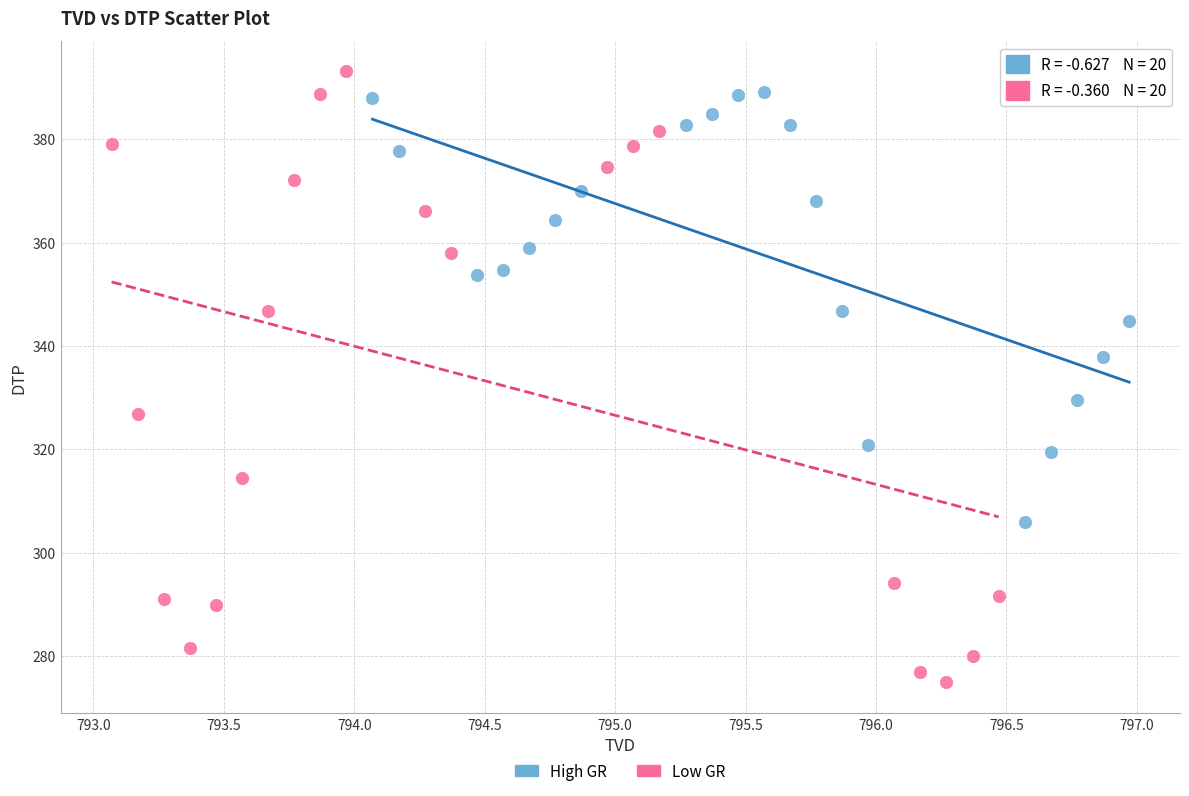

Which series reaches the minimum Y coordinate?

Low GR